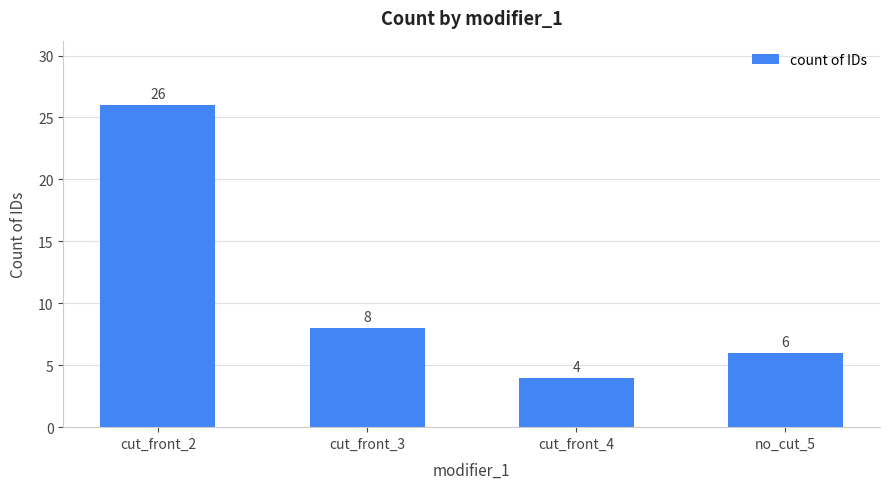

Reading right to left, what are all the values shown in this chart?

6	4	8	26